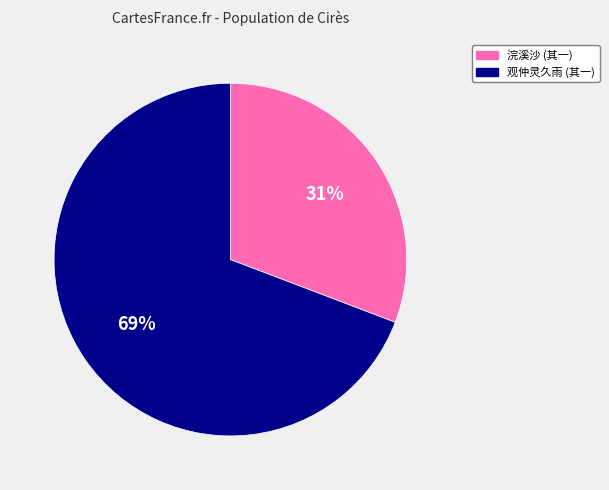

To the nearest percent, what is the difference between the largest and smallest slice percentages?

38%